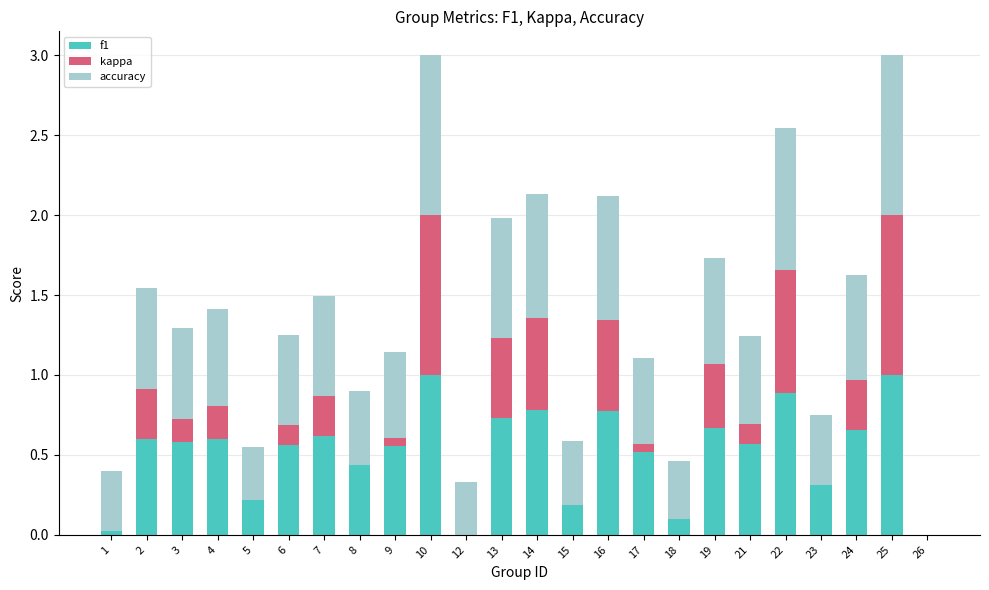

How many data points in f1 are above 0?

23